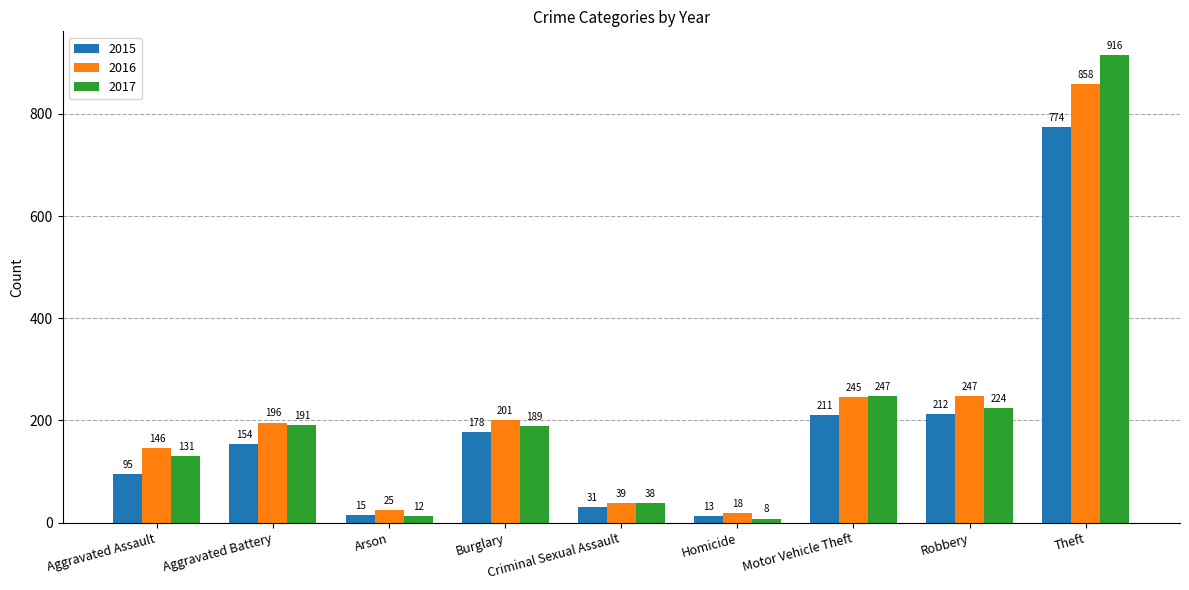

Does the chart contain stacked bars?

No